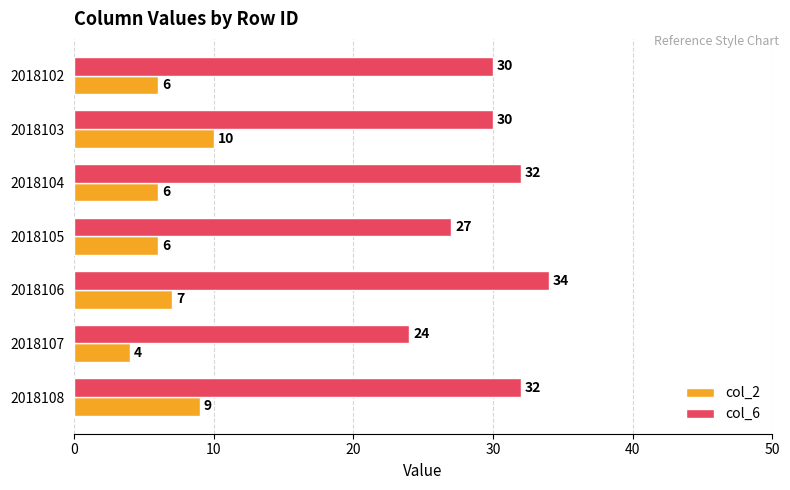

How many distinct data groups are displayed?

2